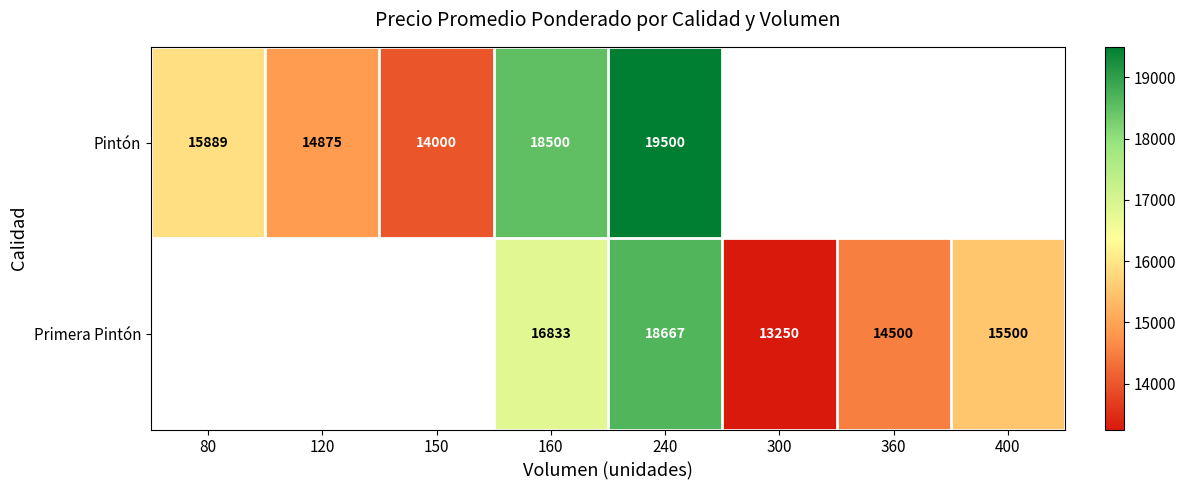

The value of Primera Pintón at 400 is 7791.2. True or false?

False